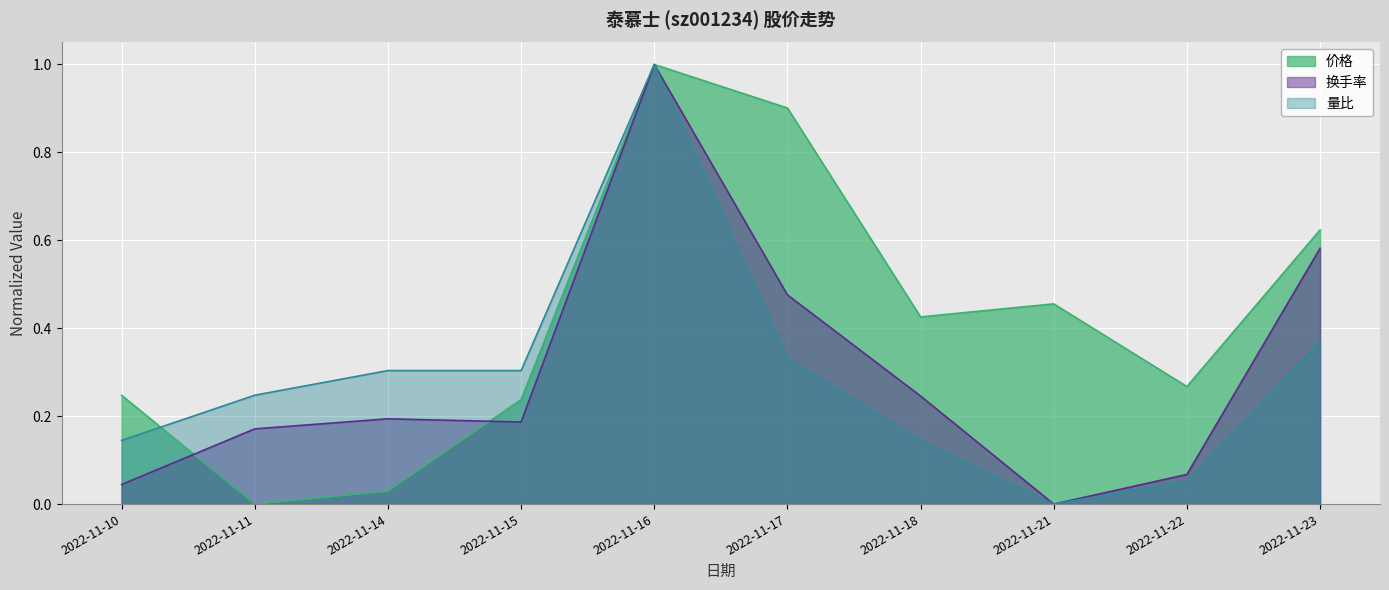

At which category does 价格 reach its first local valley?

2022-11-11